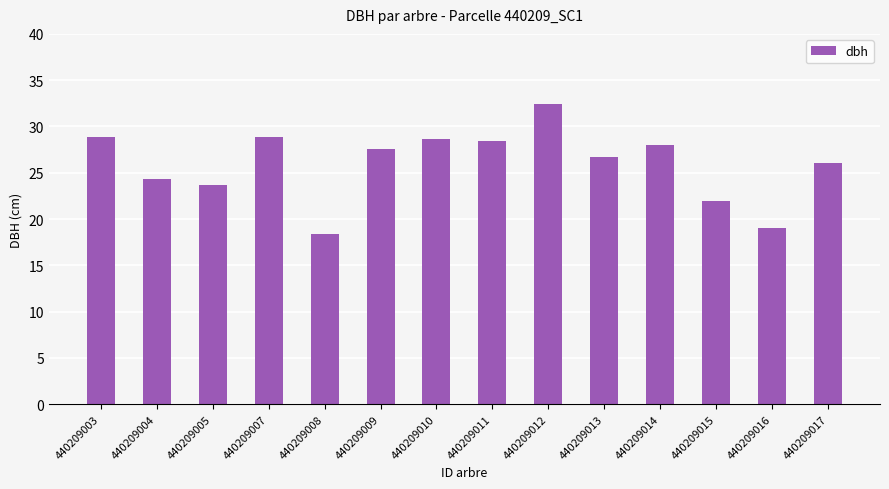

How many data points does each series have?

14